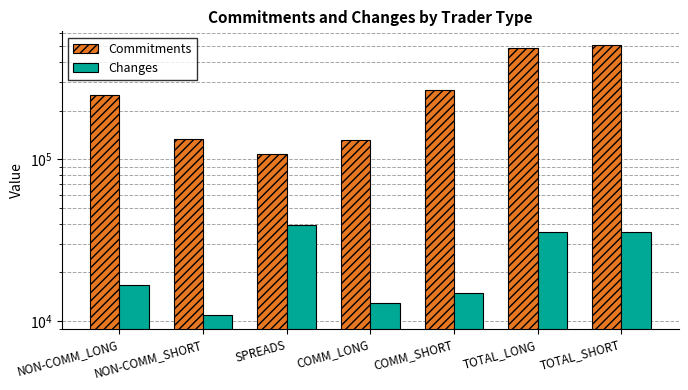

What is the average value of the Commitments series?

270194